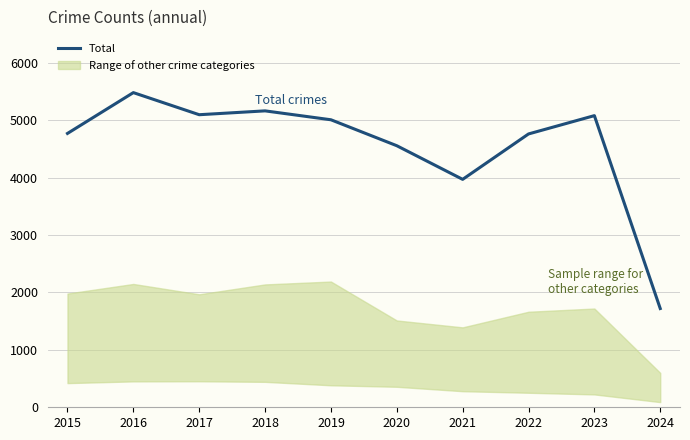

What is the maximum value shown in the chart?

5481